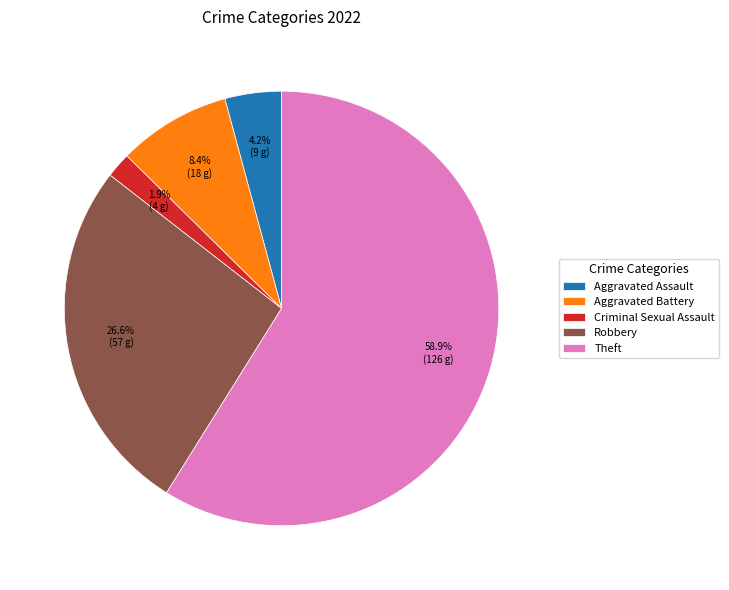

How many segments does this pie chart have?

5